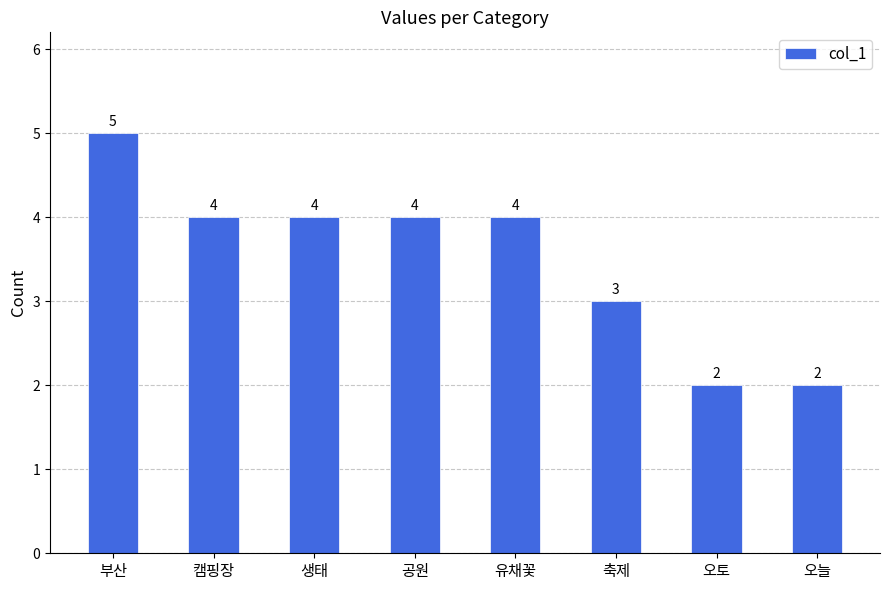

True or false: the data shows 4 at 유채꽃.

True